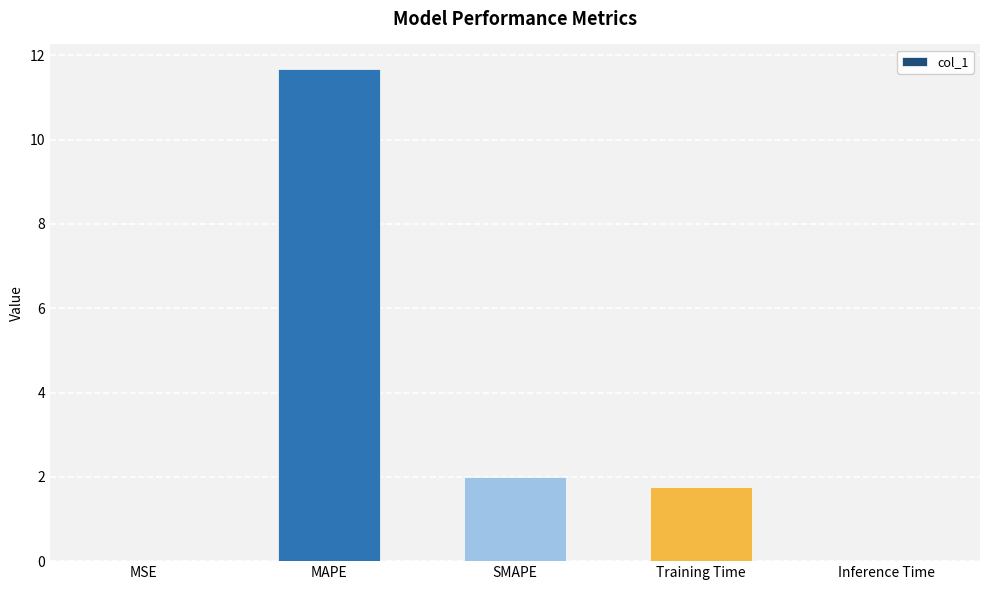

What is the difference between the values at MAPE and SMAPE?

9.7